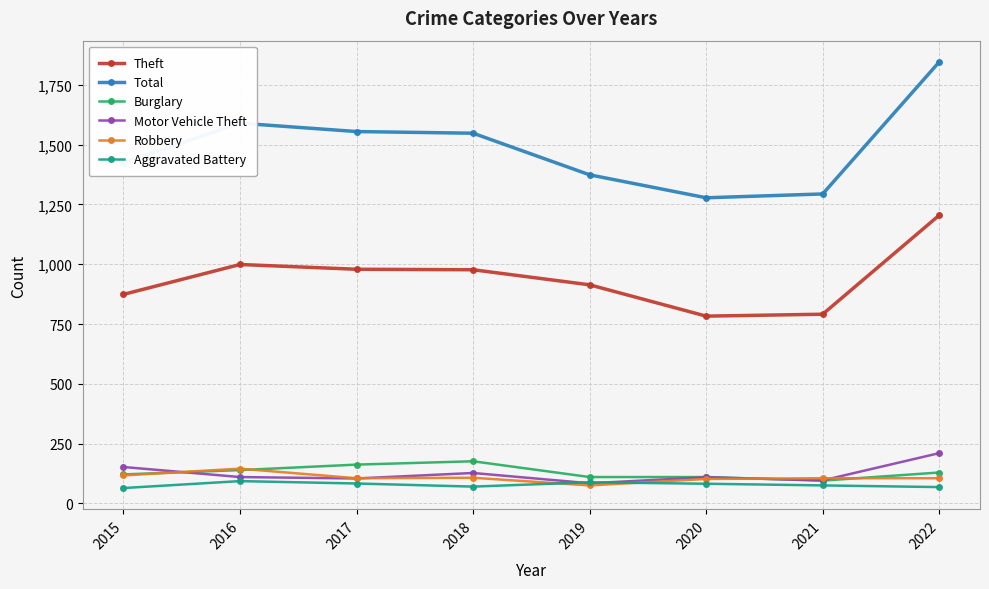

What is the minimum value shown in the chart?

64